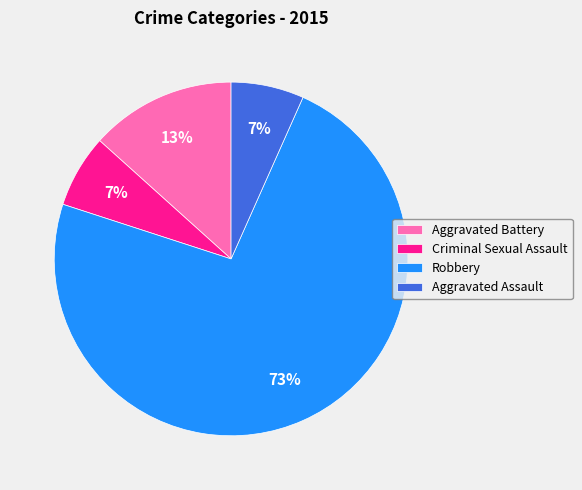

Which category has the biggest portion of the pie?

Robbery